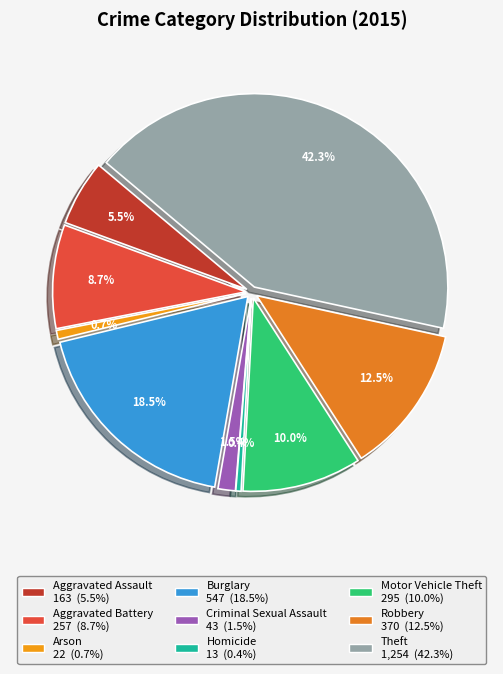

Which category has the smallest portion of the pie?

Homicide